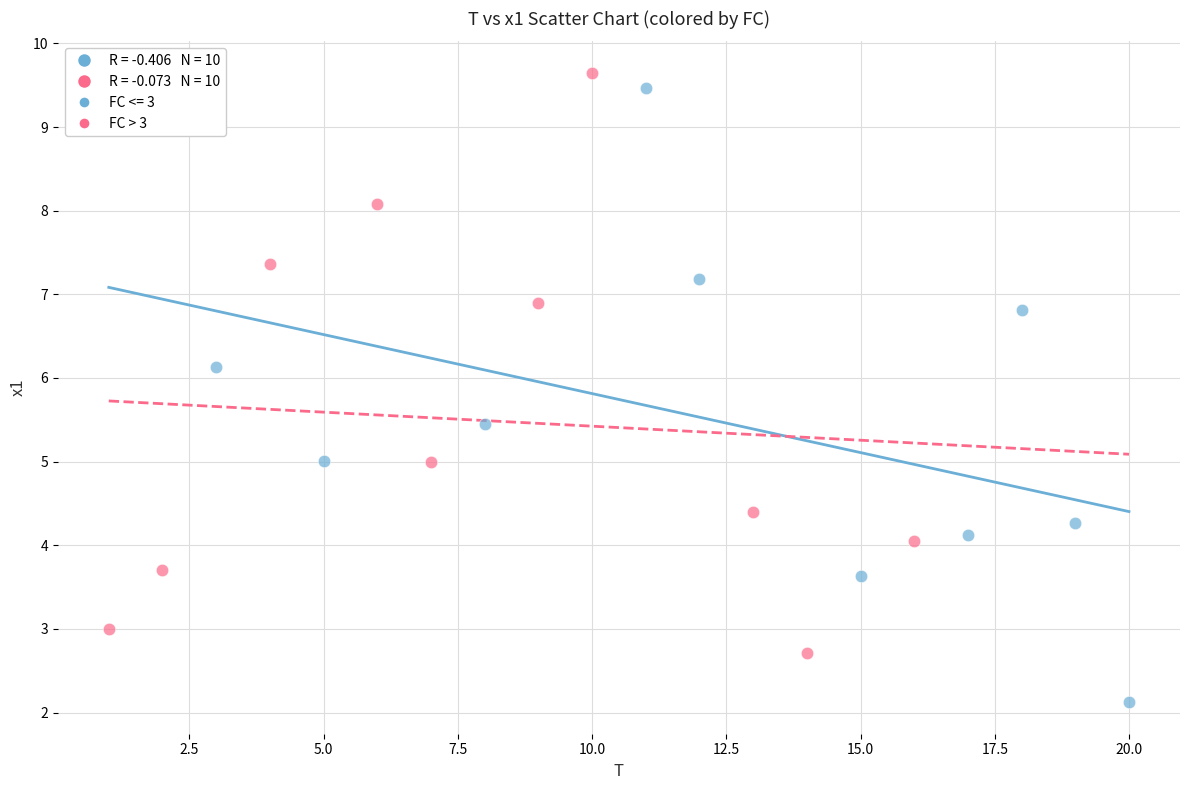

Which series contains the lowest Y value?

FC <= 3